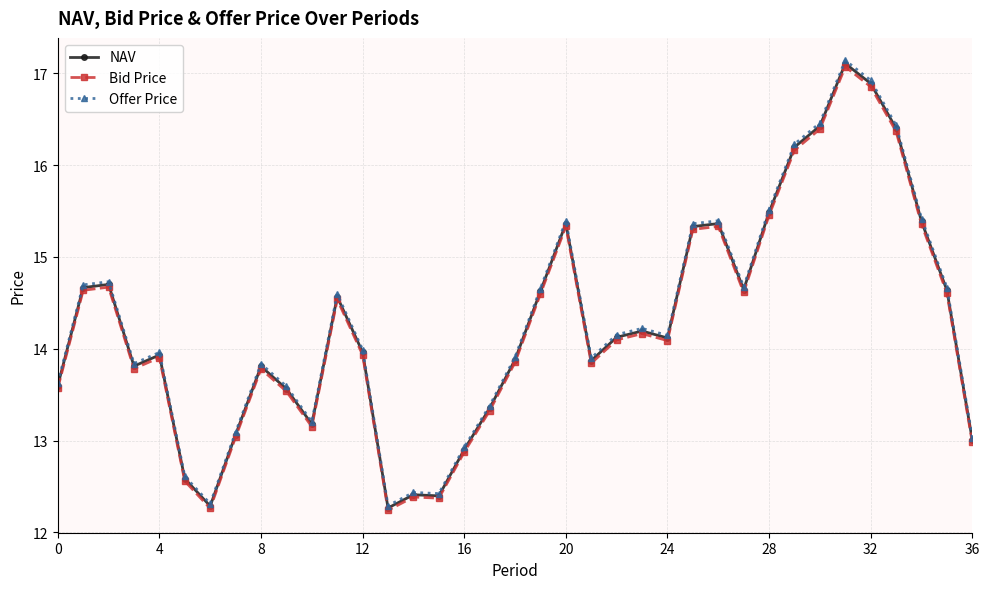

At how many categories does at least one series exceed 16?

5